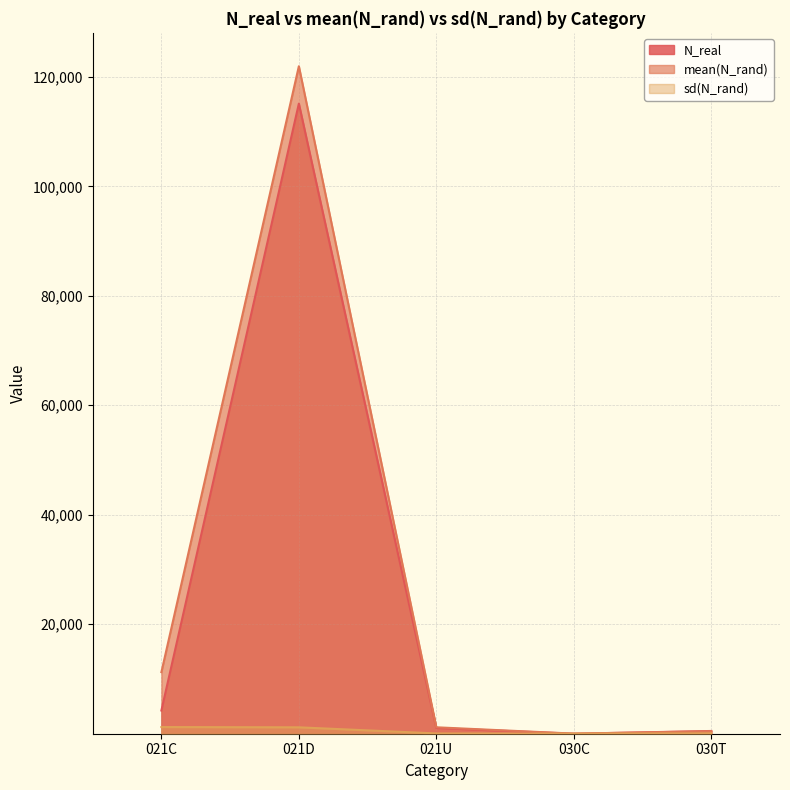

The value of mean(N_rand) at 021C is 11250.2. True or false?

True